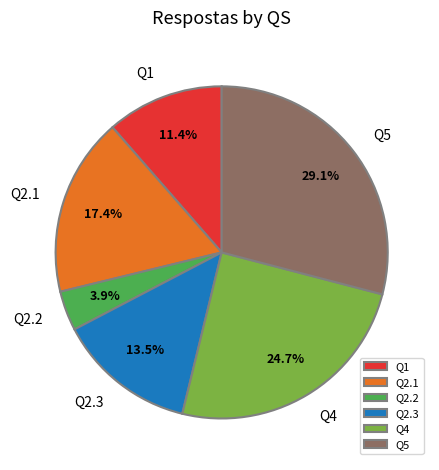

Count the number of slices in the pie.

6